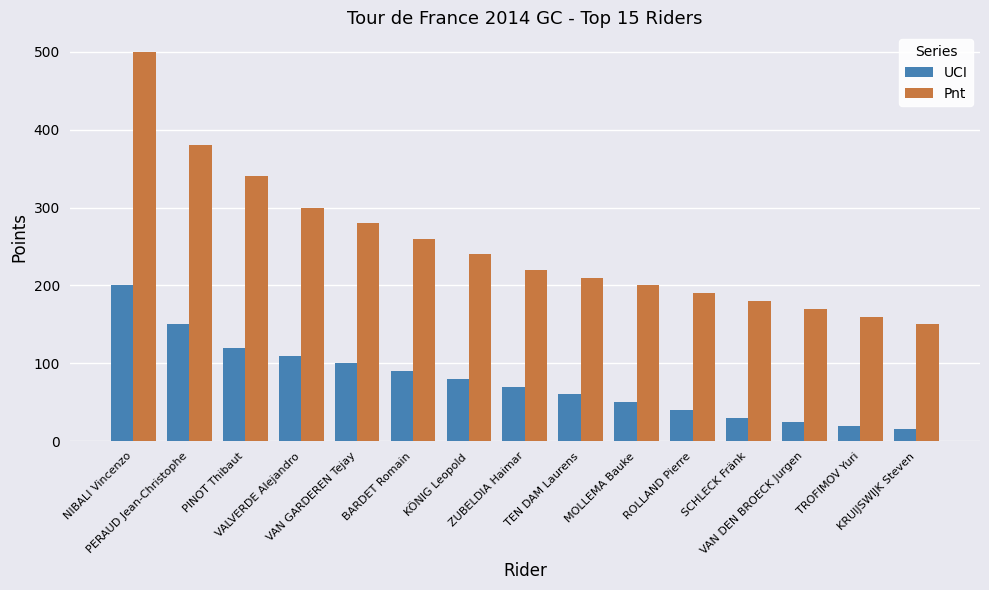

Is it true that Pnt equals 500 at NIBALI Vincenzo?

True